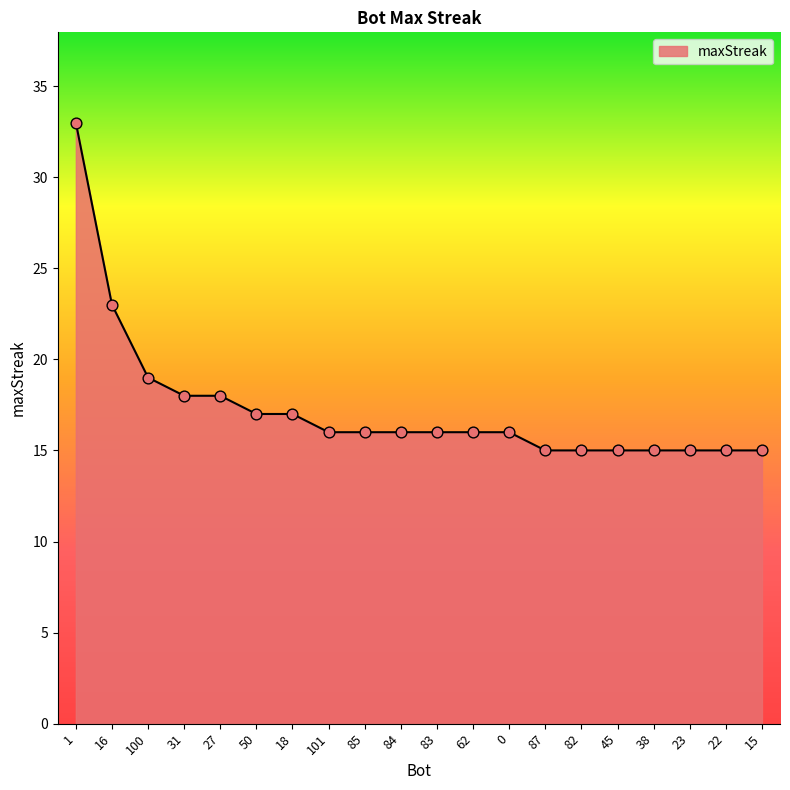

Approximately how many times larger is the value at 18 compared to 45?

1.1